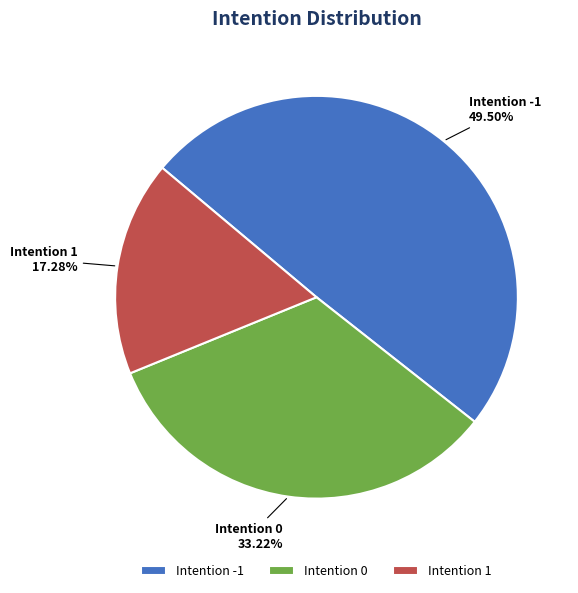

To the nearest percent, what is the difference between the largest and smallest slice percentages?

32%